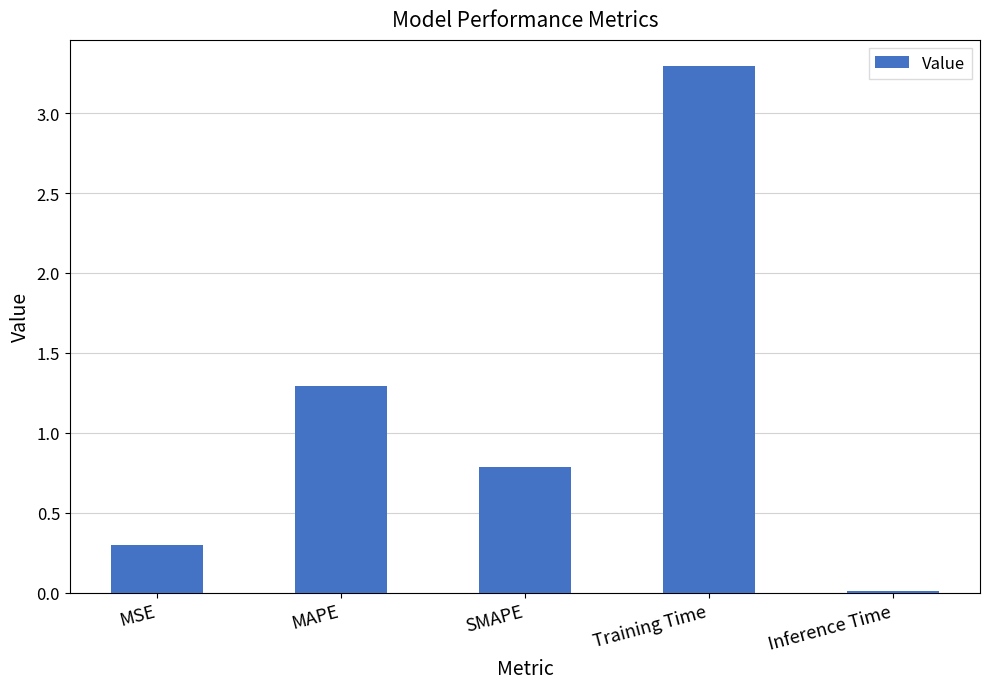

Is it true that the value at MSE is 0.1?

False